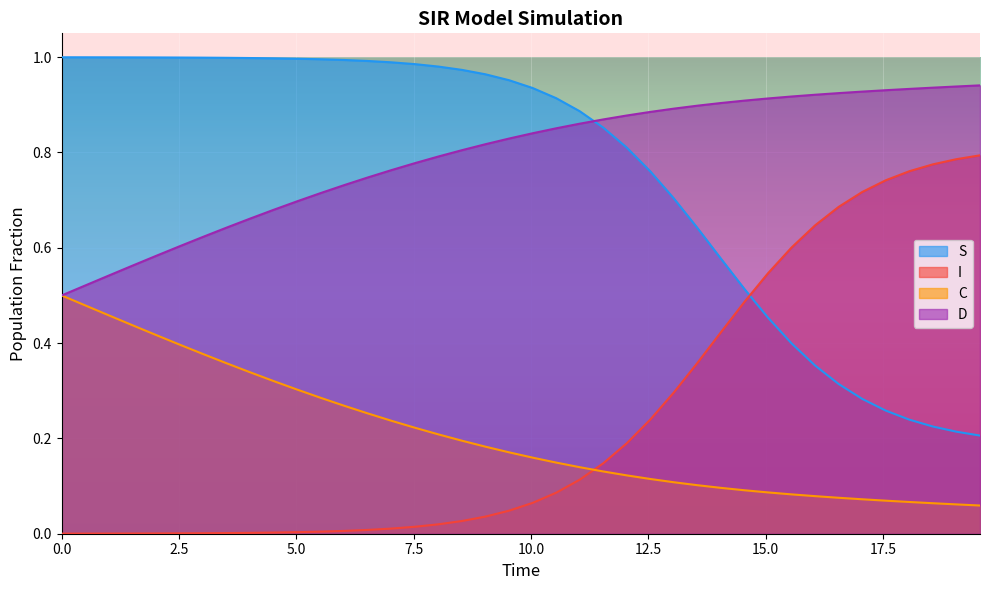

True or false: C has more than 1 points higher than both neighbors.

False